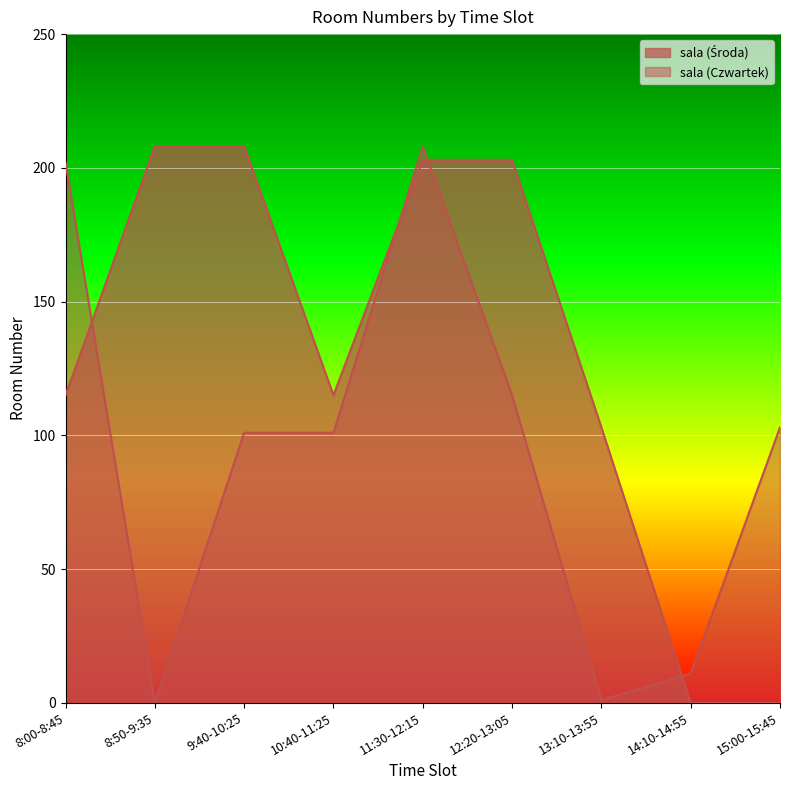

Is the value of sala (Czwartek) at 9:40-10:25 greater than the value of sala (Środa) at 12:20-13:05?

No